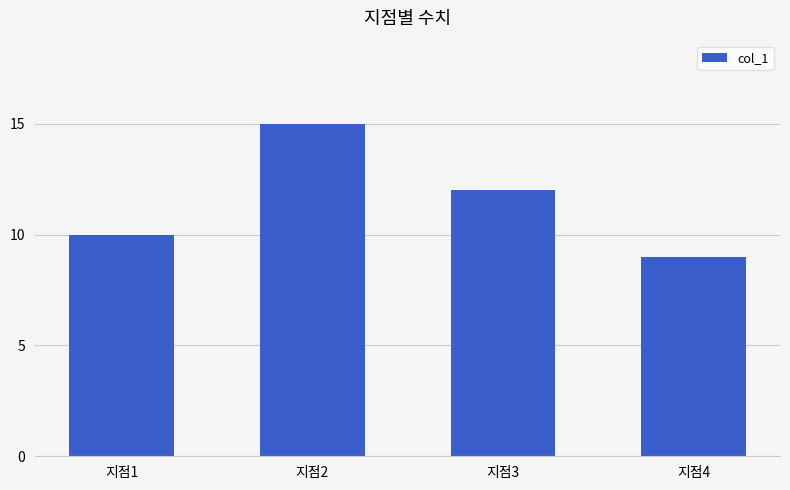

Reading left to right, extract all data points from this chart.

지점1=10	지점2=15	지점3=12	지점4=9